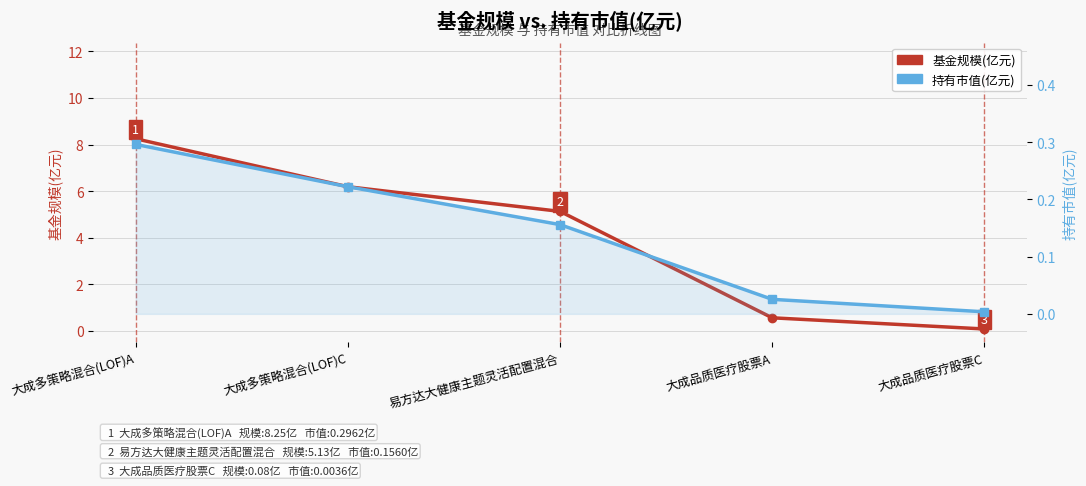

How many data points in 基金规模(亿元) are less than 5?

2